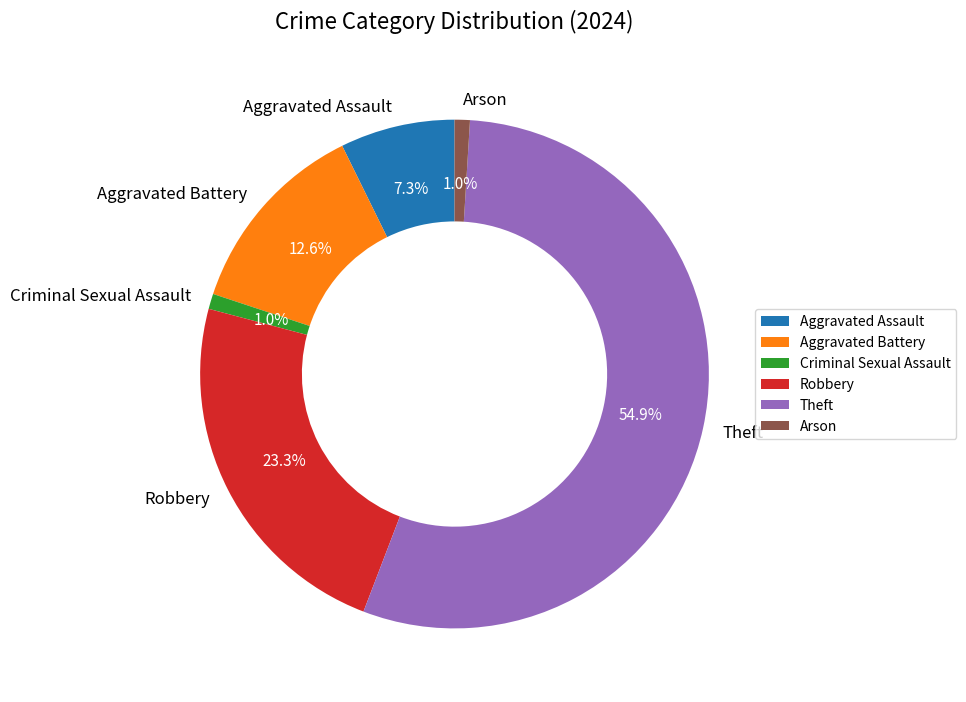

To the nearest percent, what percentage of the pie is Arson?

1%